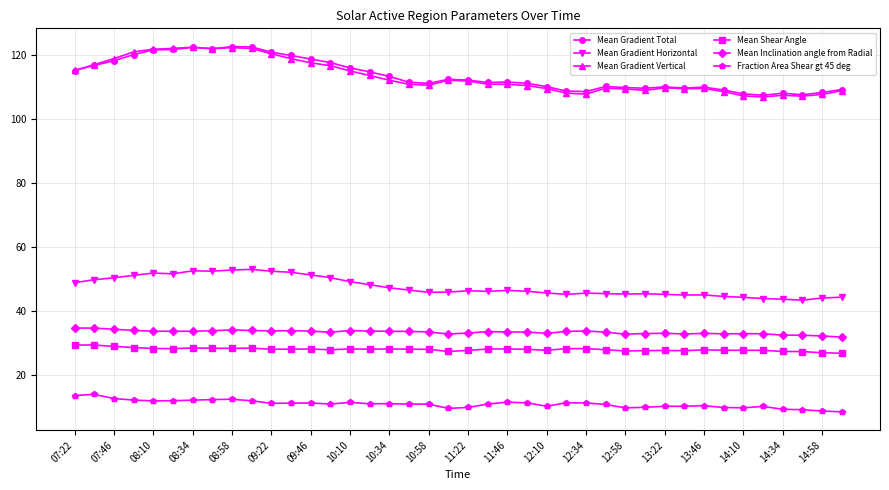

How many distinct data groups are displayed?

6